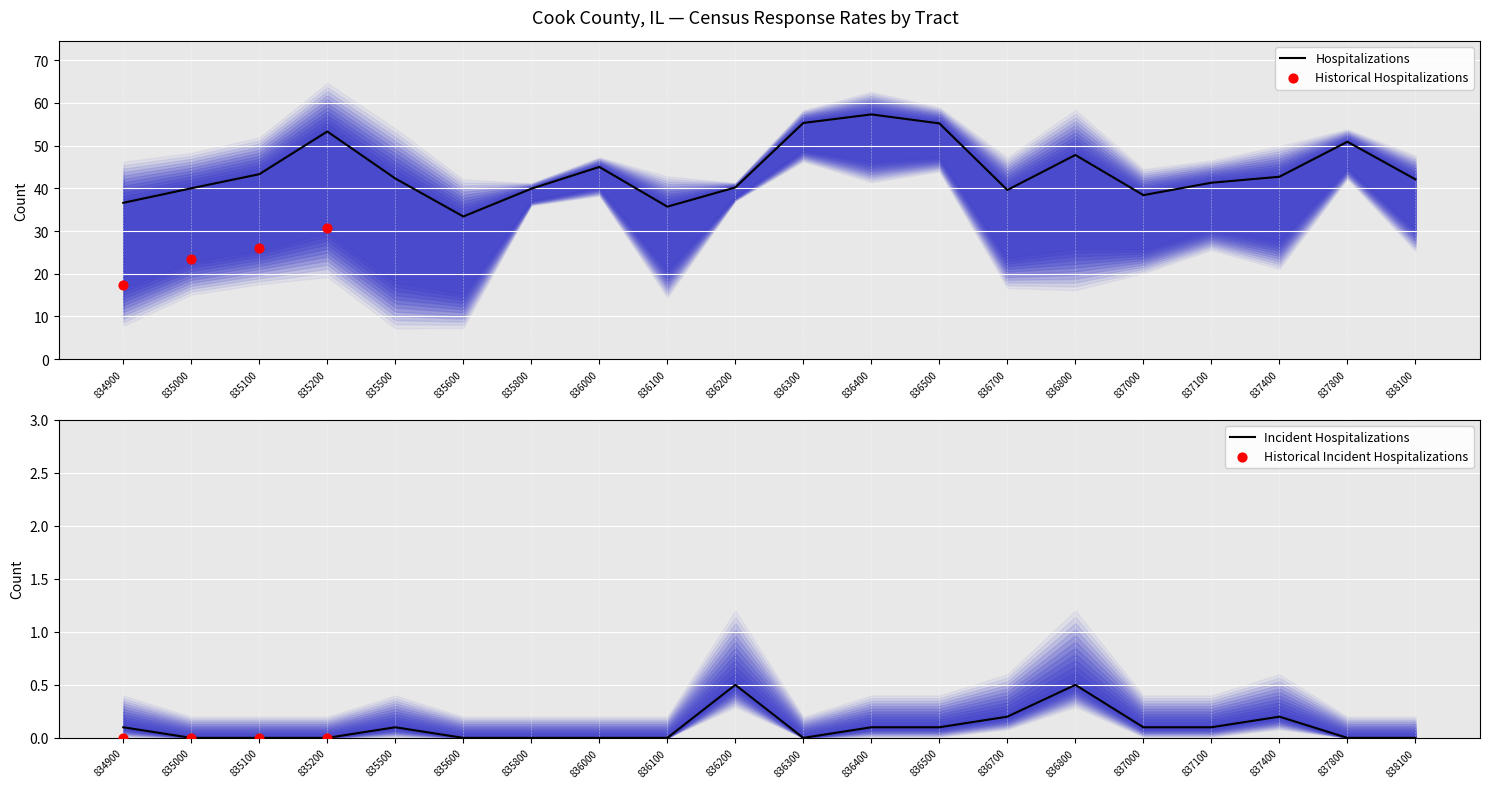

Which series reaches the minimum Y coordinate?

DRRALL